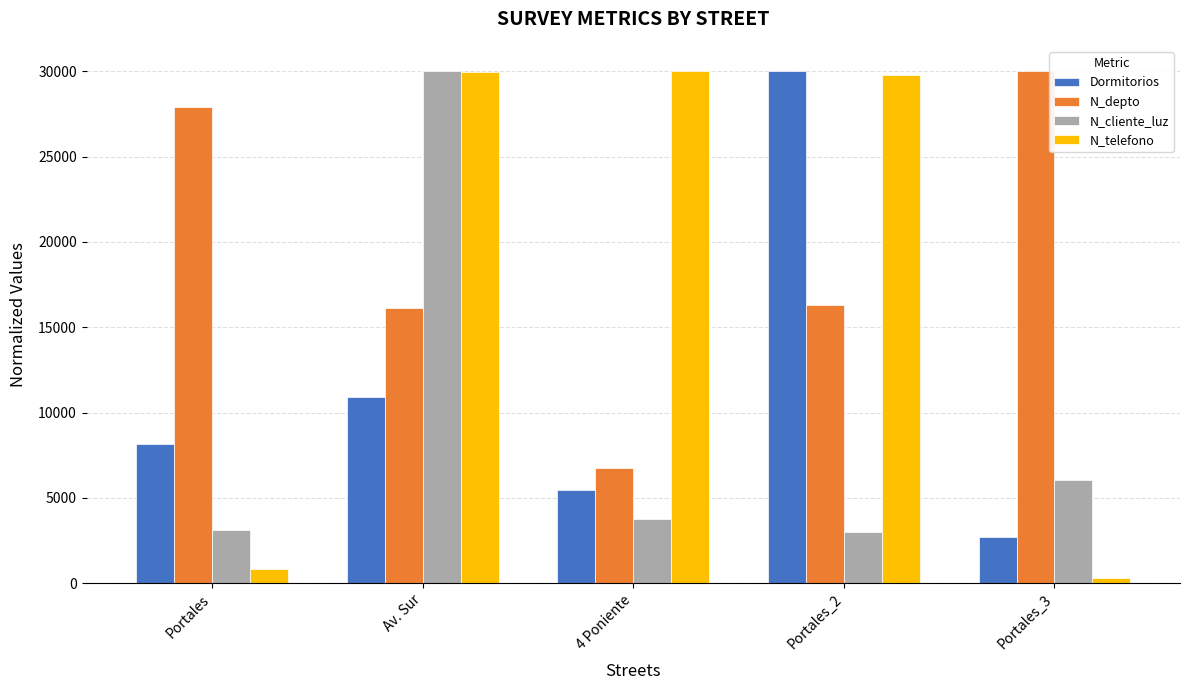

What is the minimum value for N_telefono?

294.1